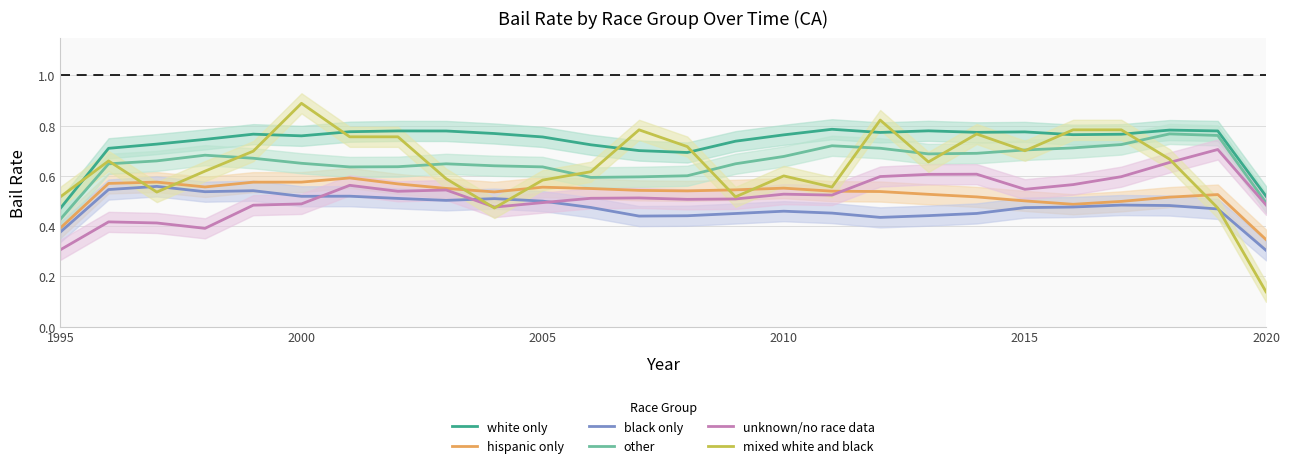

How many lines are shown in the chart?

6